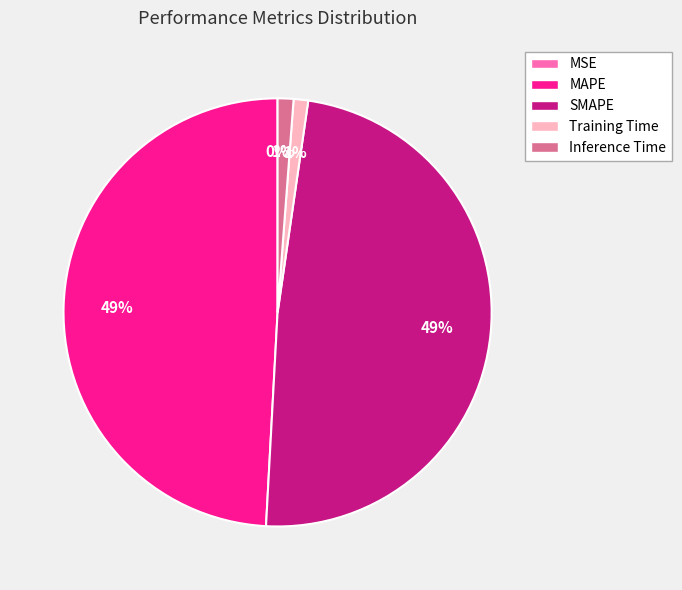

To the nearest percent, what is the difference between the largest and smallest slice percentages?

49%